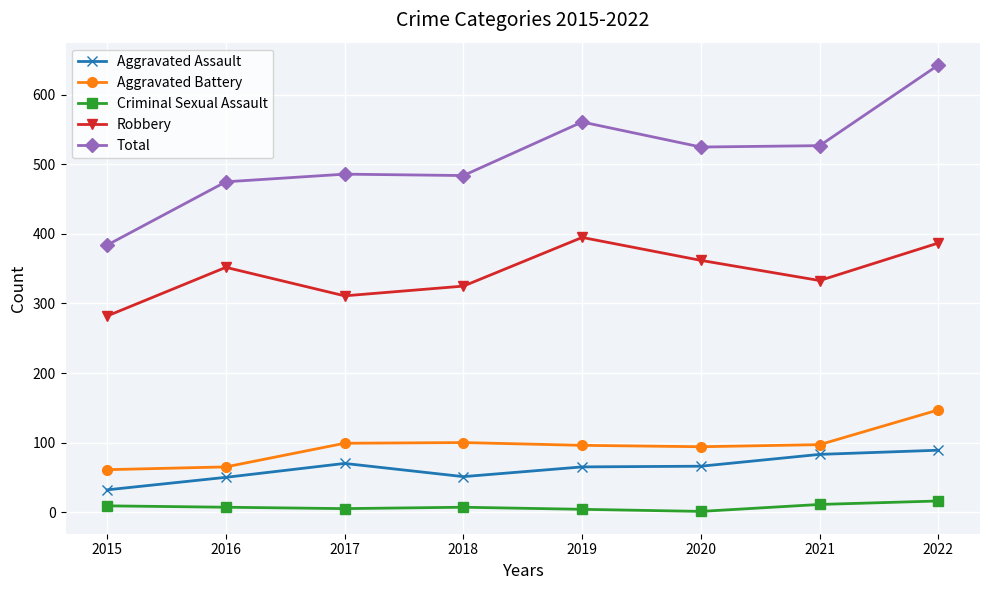

At which label does Aggravated Assault first exceed 66?

2017